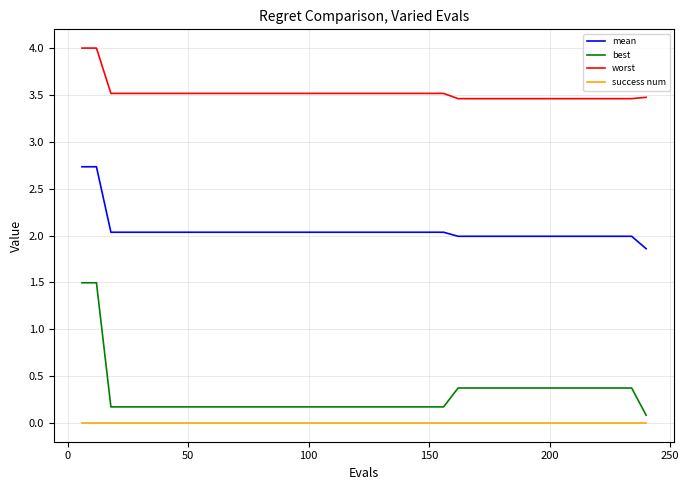

What is the minimum value for worst?

3.5